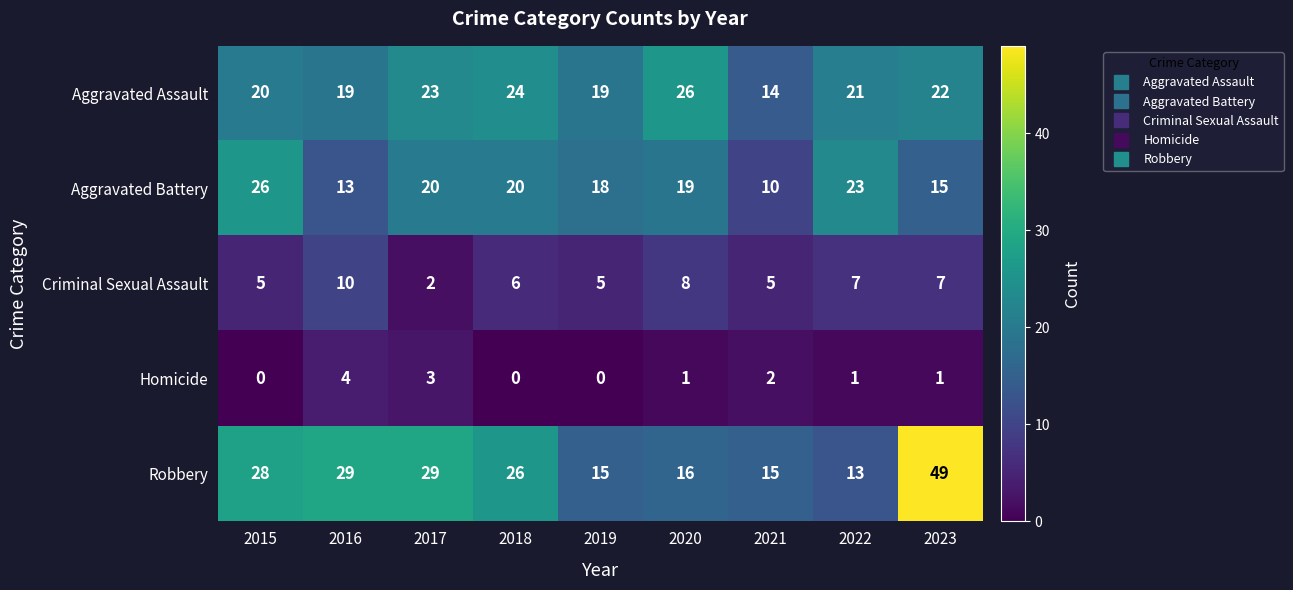

What is the maximum value shown in the chart?

49